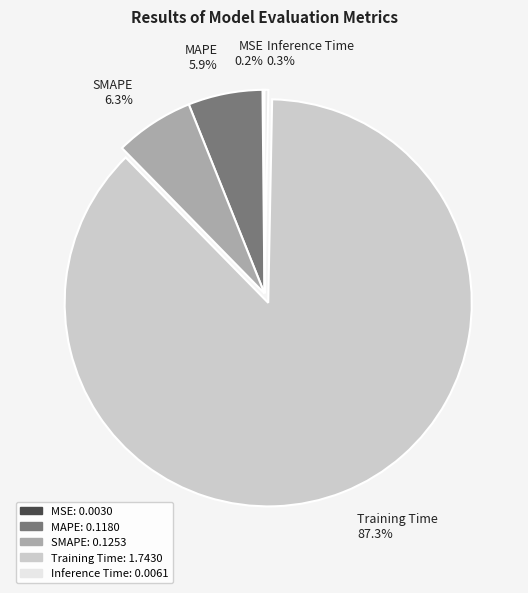

Do MAPE 5.9% and Training Time 87.3% together represent more than half of the pie?

Yes